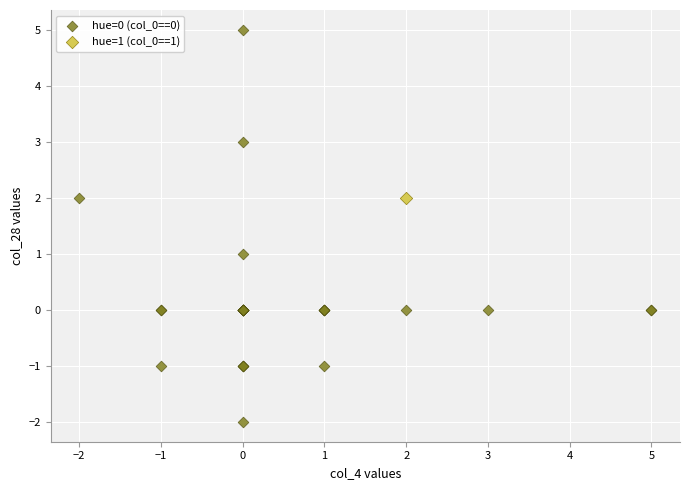

What are all the series names shown in the legend?

hue=0 (col_0==0), hue=1 (col_0==1)